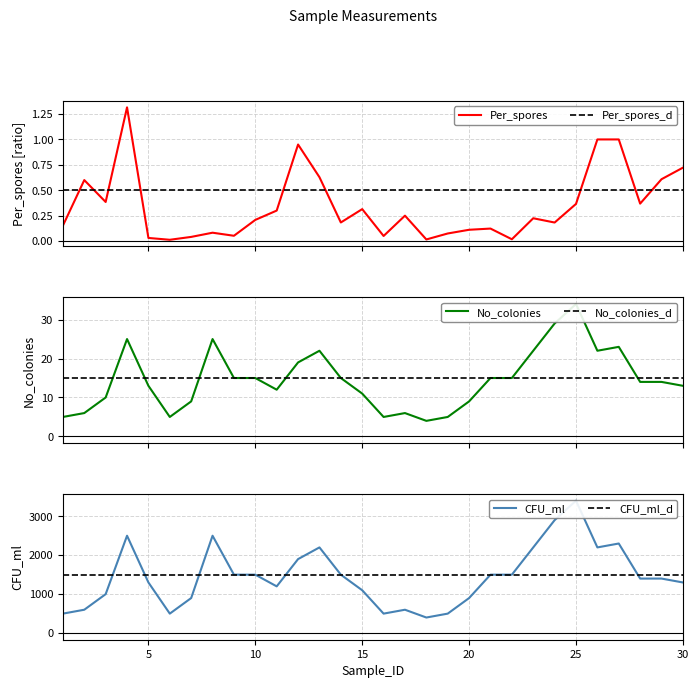

At which category is the sum across all series the highest?

25